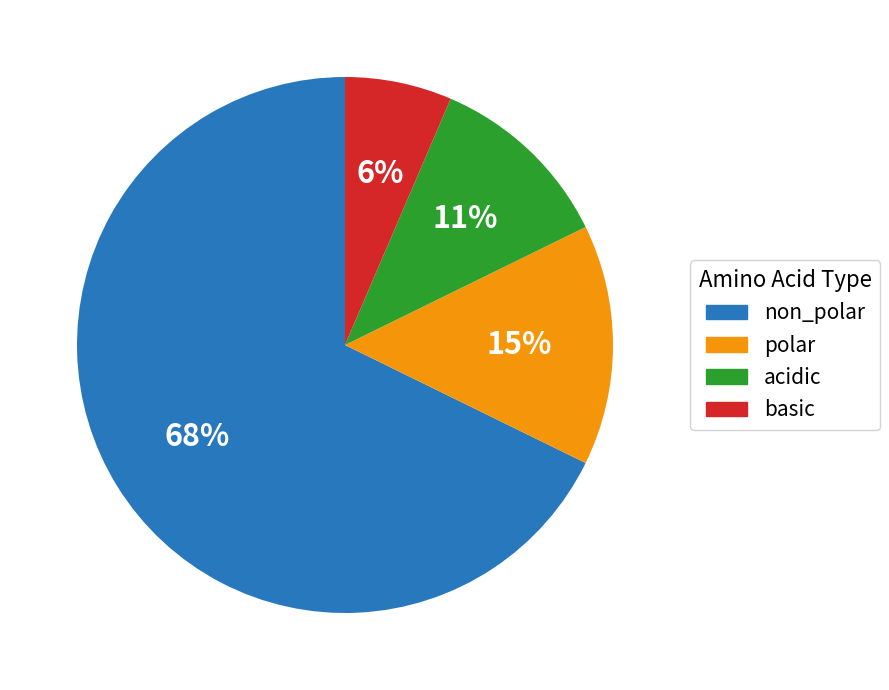

Which has a higher value, polar or acidic?

polar